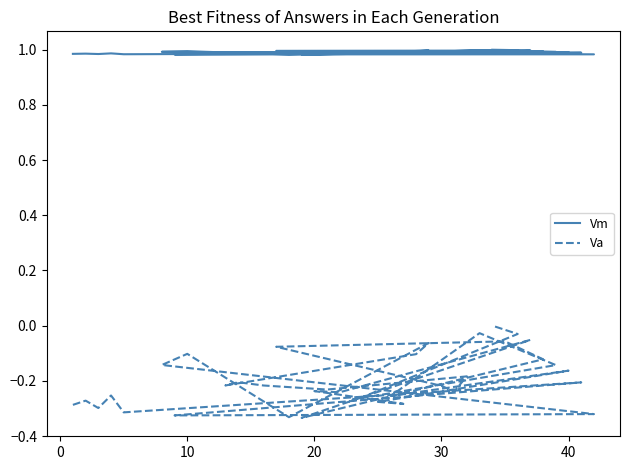

How many data points in Va are less than 0?

36